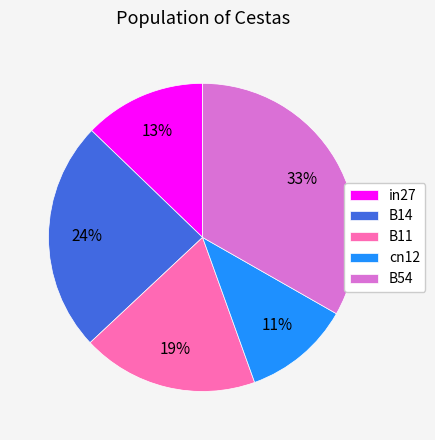

True or false: B11 accounts for 9% of the total.

False